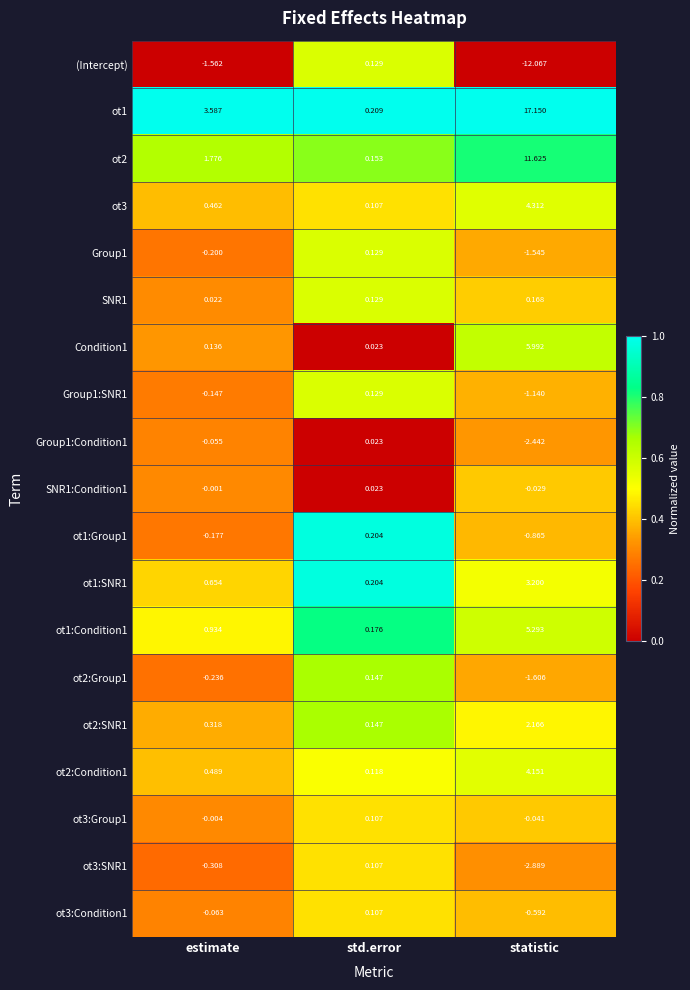

At which label is Group1:SNR1 closest to 0?

std.error